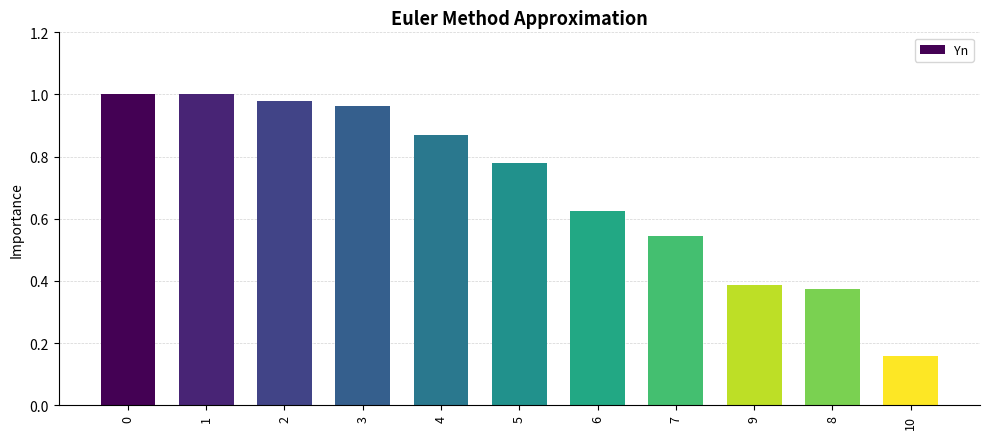

Where is the data nearest to the value 0?

10